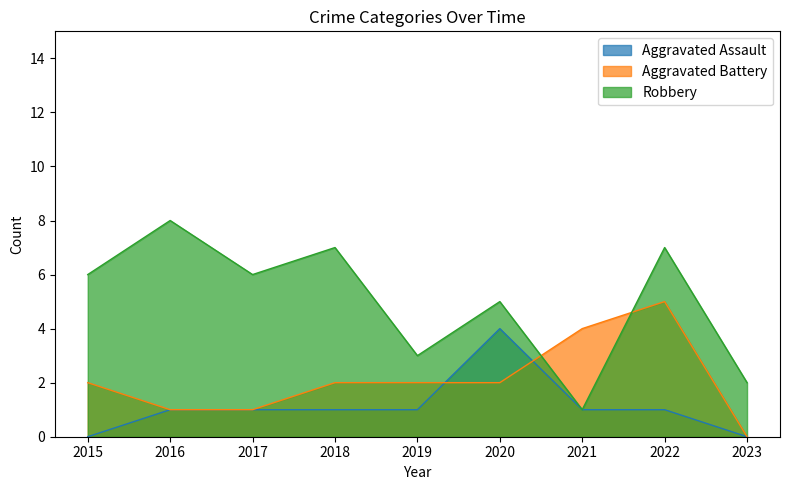

Which series changed the most between 2015 and 2023?

Robbery